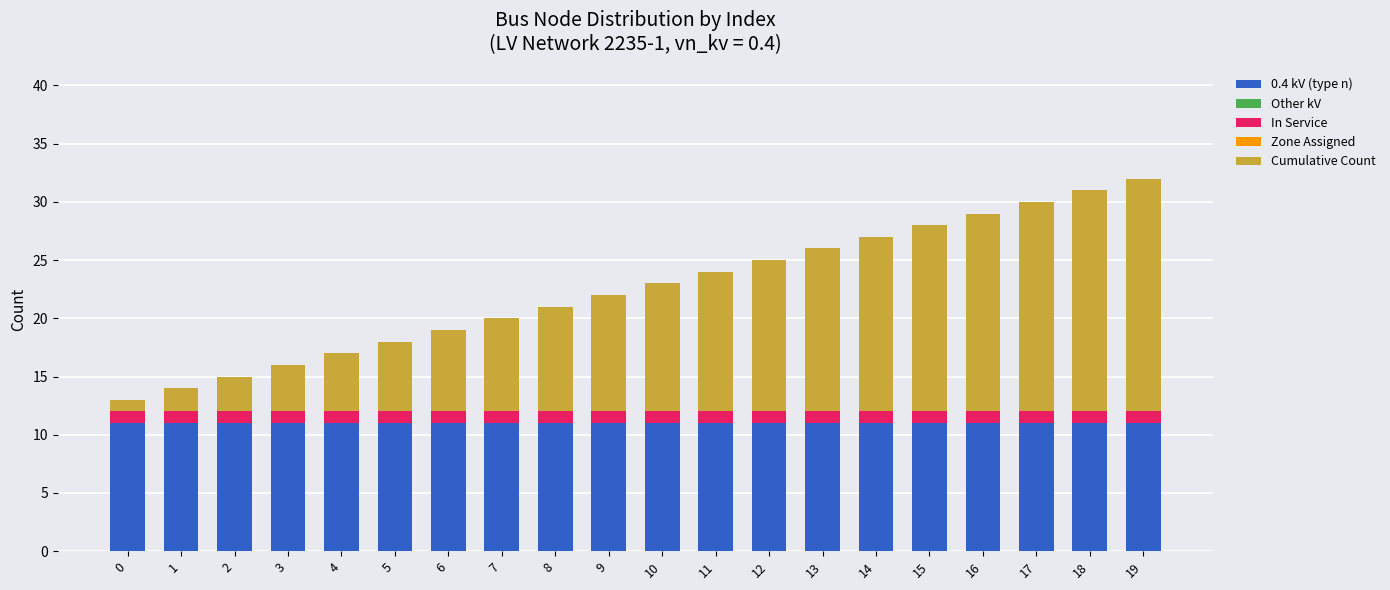

What is the average value of the 0.4 kV (type n) series?

11